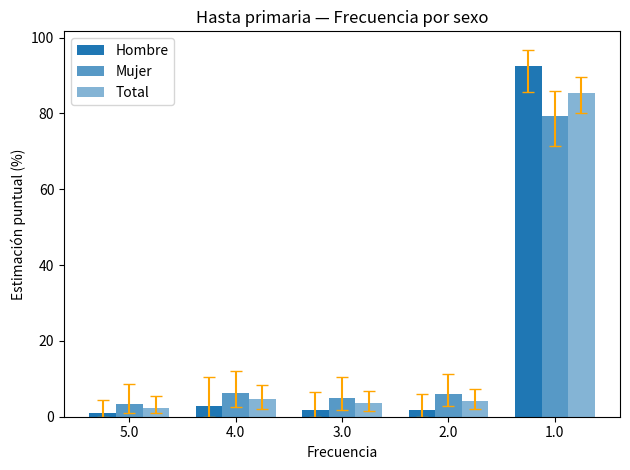

How many data points does each series have?

5